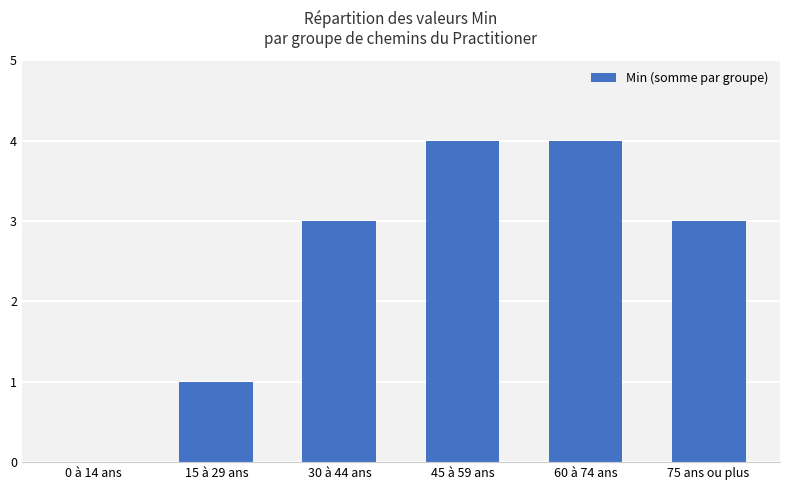

The value at 30 à 44 ans is 3. True or false?

True